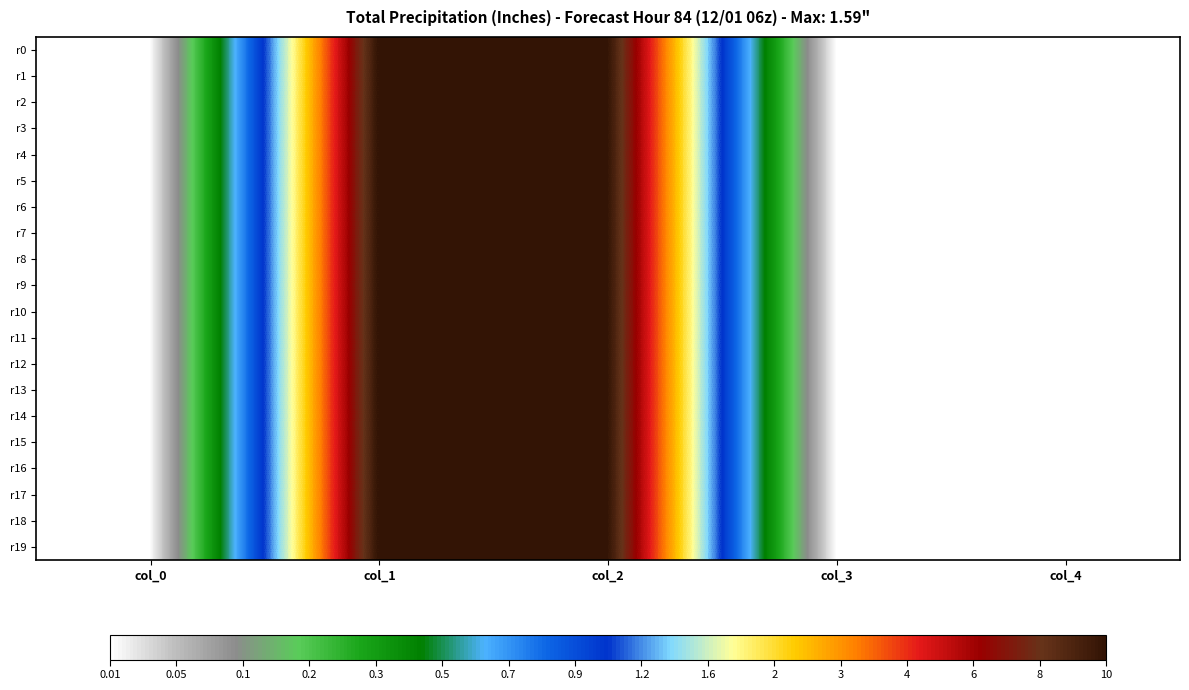

What is the total value across all series at col_1?

20